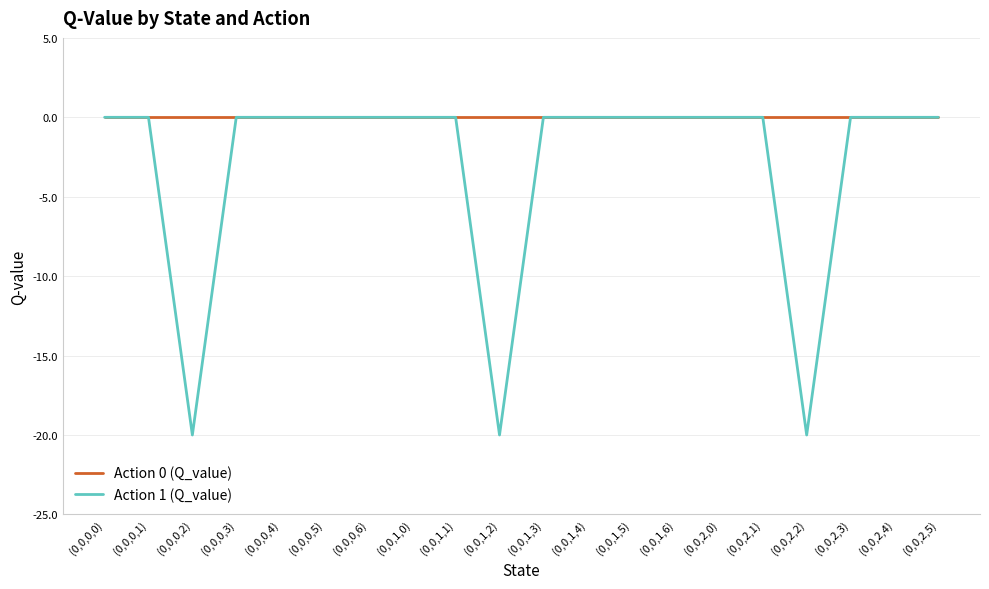

Rank the series by their average value, from lowest to highest.

Action 1 (Q_value), Action 0 (Q_value)